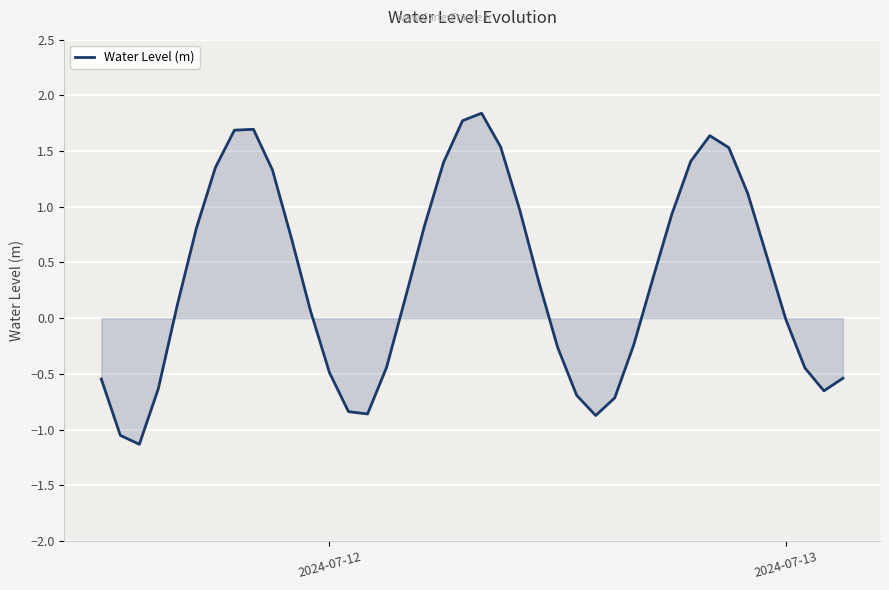

What is the maximum value shown in the chart?

1.8